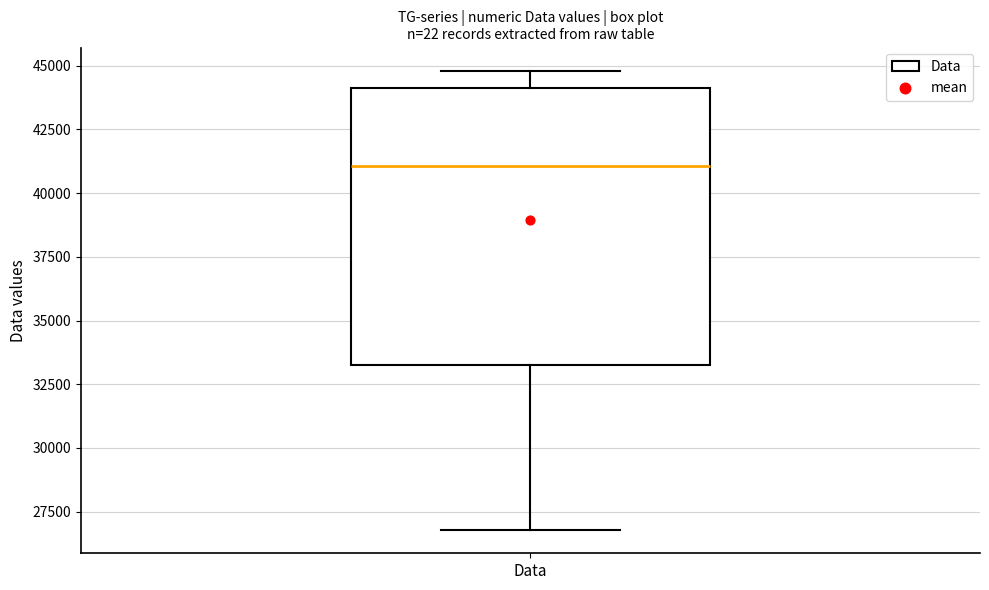

Transcribe this box plot: give where the median line is, the range the box spans, and where the two whiskers end, as read against the y-axis. The values are not printed on the chart, so give them approximately, as read against the axis.

median 41000, box 33500 to 44000, whiskers 27000 to 45000